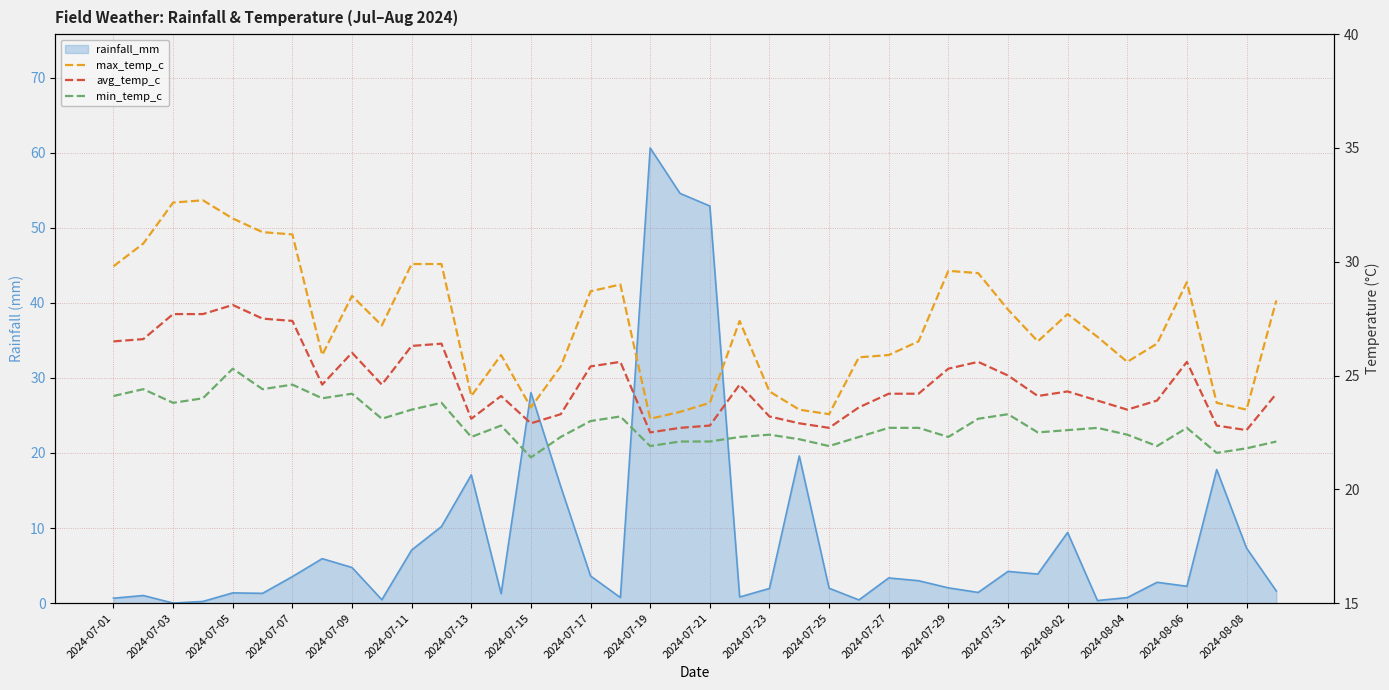

True or false: min_temp_c and avg_temp_c intersect in this chart.

False